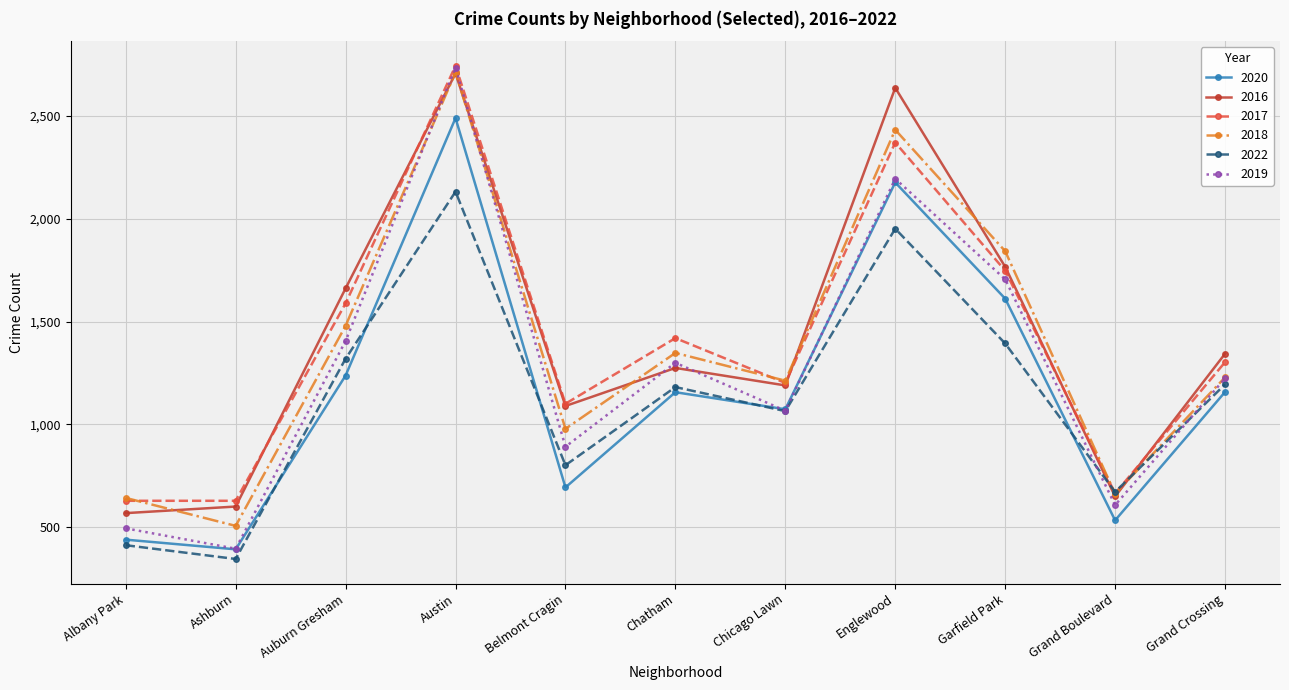

What position from the left is Austin?

4